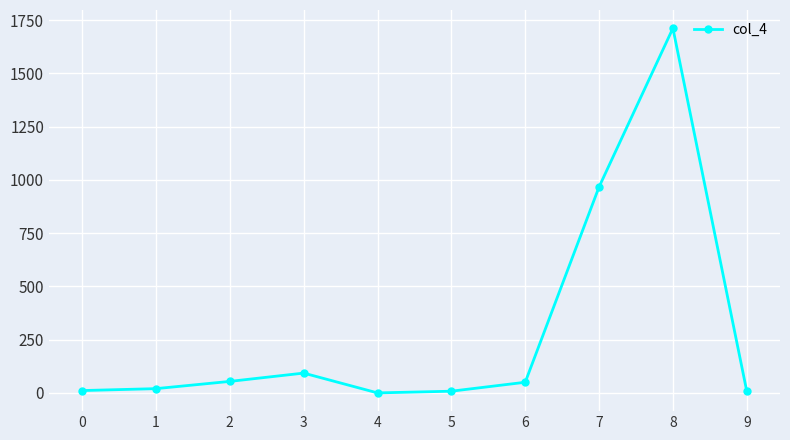

What is the change in value from 4 to 9?

+8